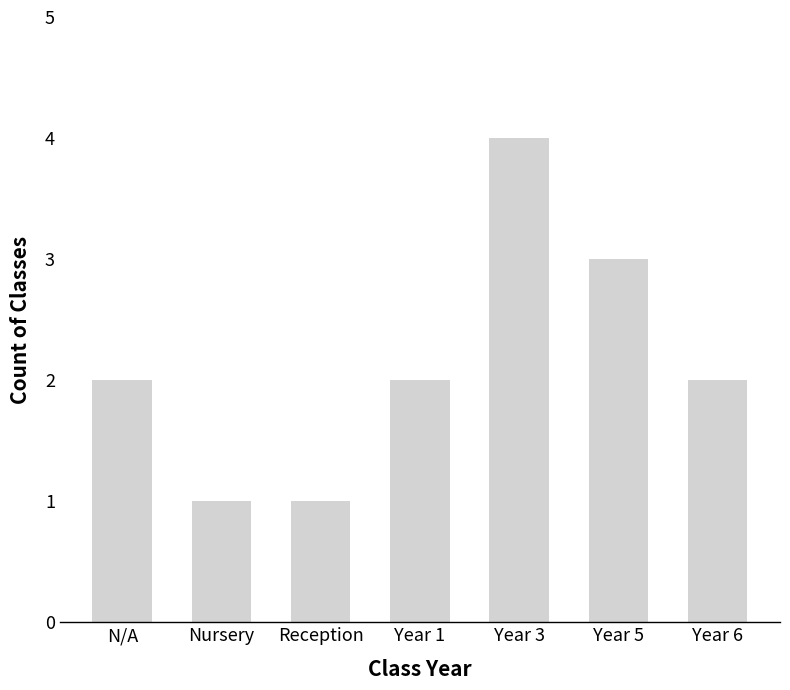

Reading left to right, what are all the values shown in this chart?

2	1	1	2	4	3	2